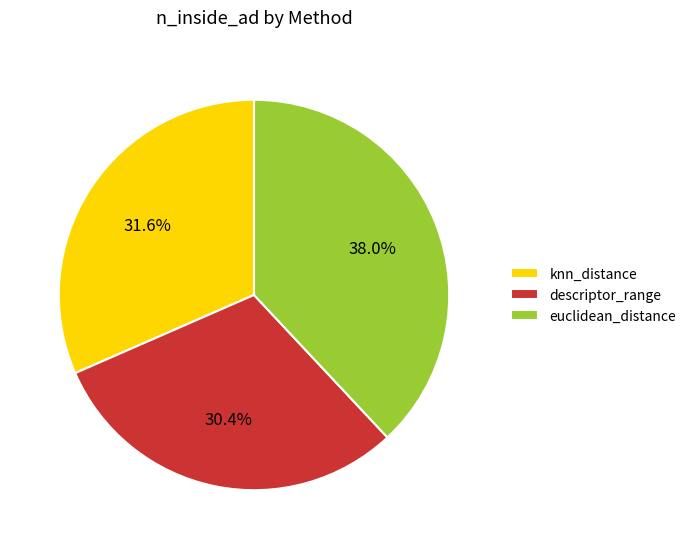

To the nearest percent, what is the combined percentage of descriptor_range and euclidean_distance?

68%